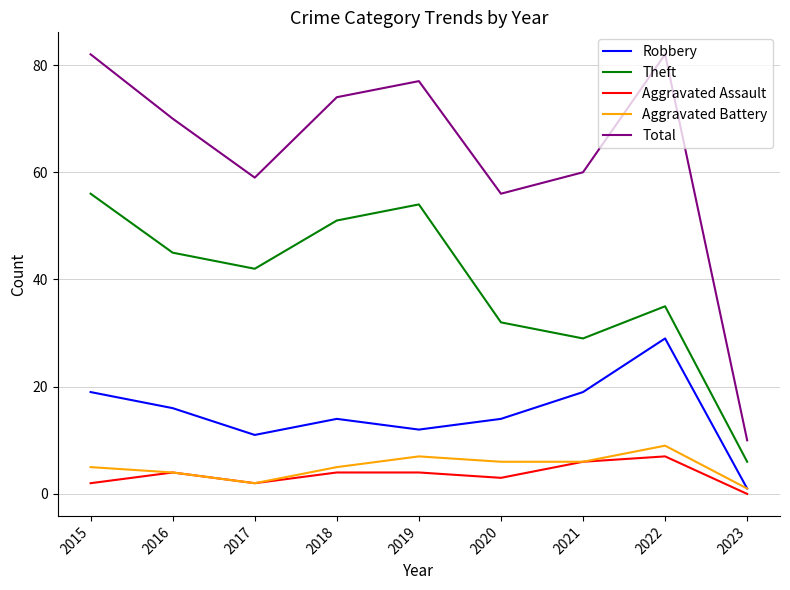

Is the value of Theft at 2019 greater than the value of Aggravated Battery at 2017?

Yes